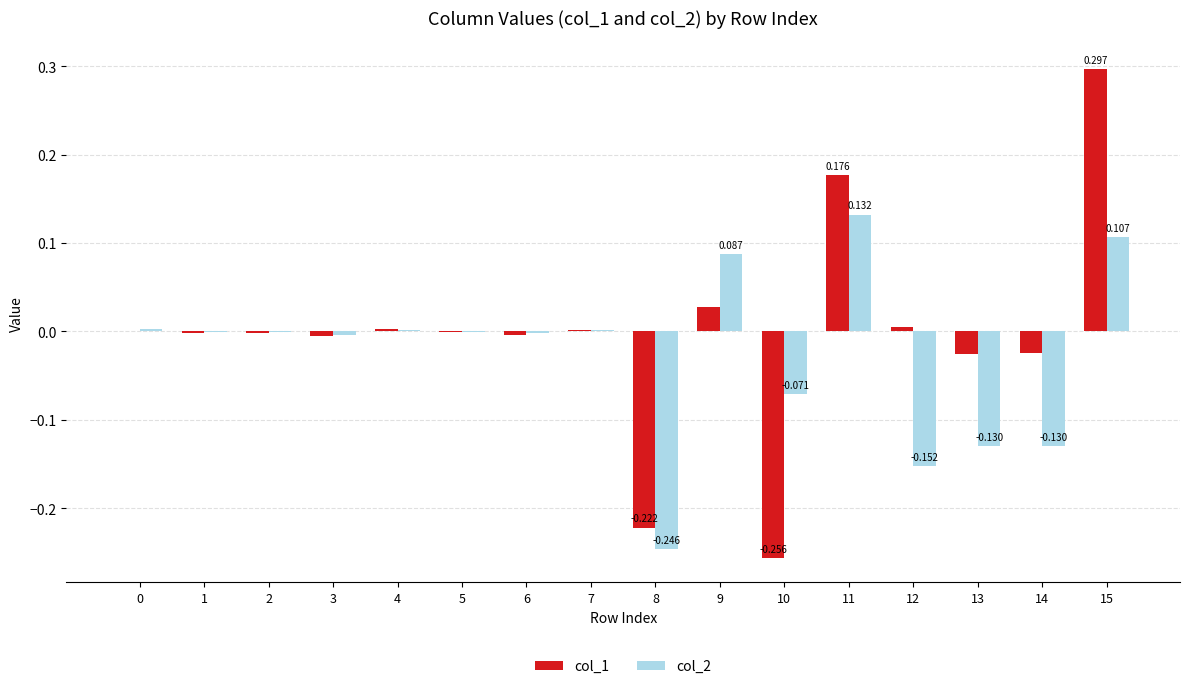

Which label corresponds to the smallest value in the chart?

10